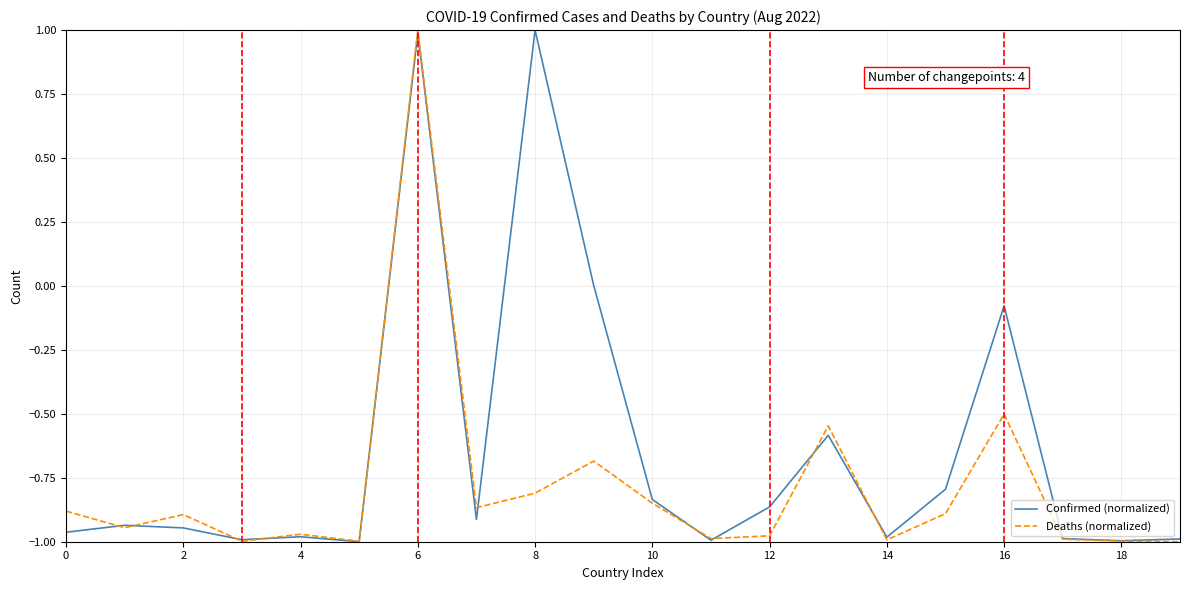

List the series in order of their overall mean, lowest first.

Deaths (normalized), Confirmed (normalized)